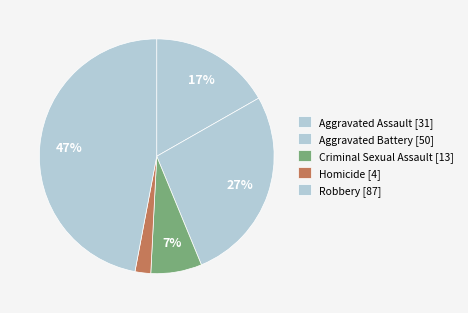

The Robbery slice represents 39% of the pie. True or false?

False